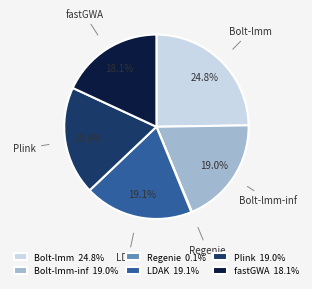

What is the total percentage of Bolt-lmm 24.8% and Plink 19.0%?

43.8%